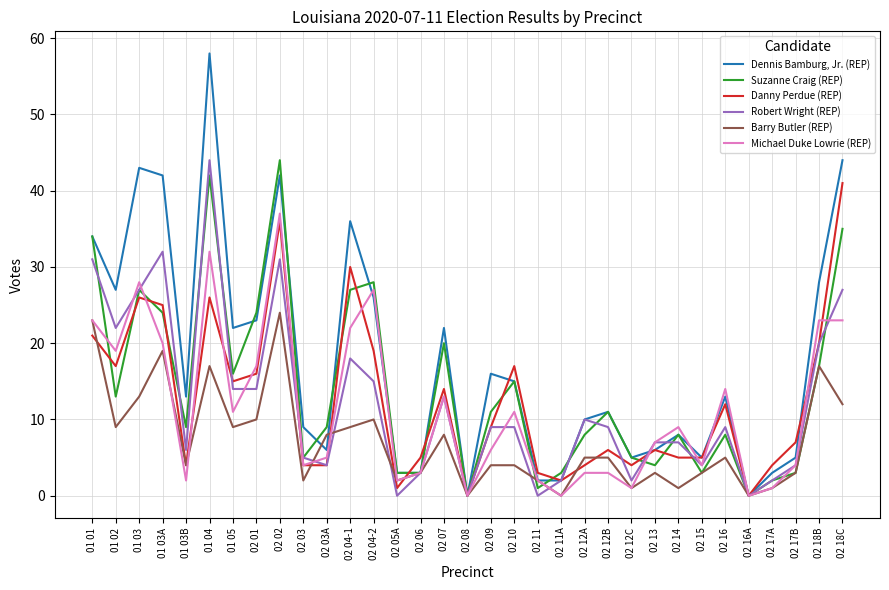

The value of Danny Perdue (REP) at 02 06 is 5. True or false?

True